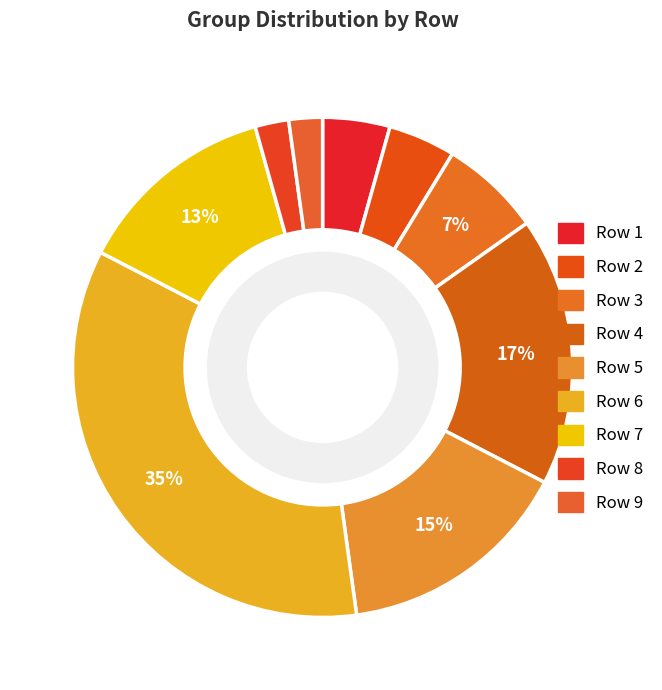

The Row 5 slice represents 30% of the pie. True or false?

False